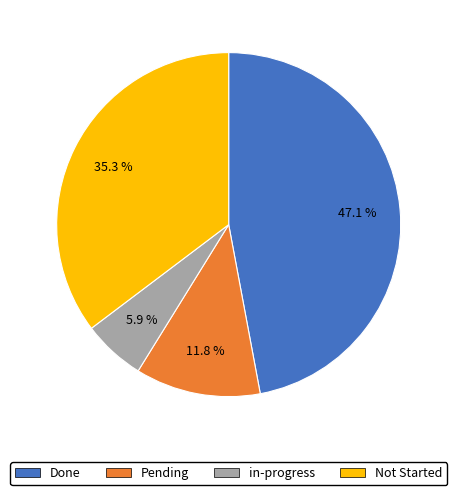

Does any single category account for the majority?

No